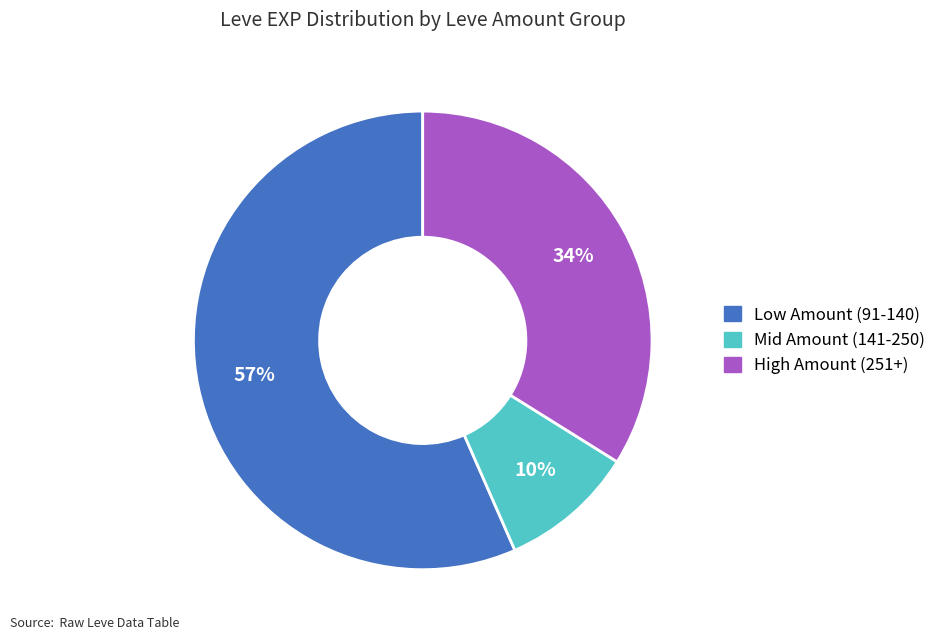

To the nearest percent, what is the average slice percentage?

33%